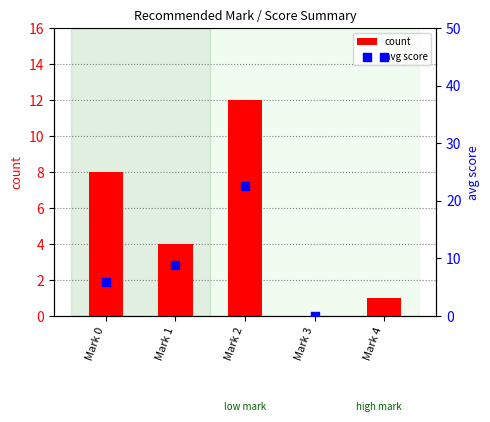

What is the total value across all series at Mark 2?

34.6